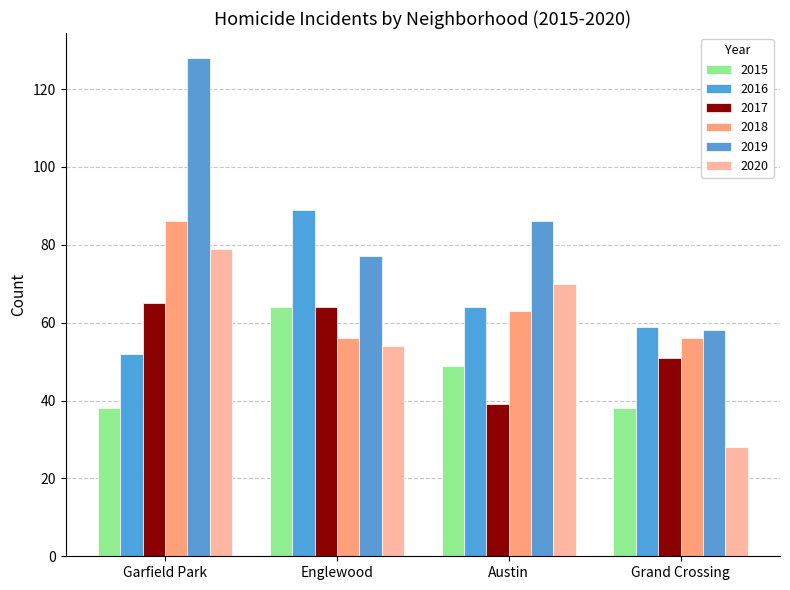

Reading right to left, what are all the values shown in this chart?

2015: Grand Crossing=38	Austin=49	Englewood=64	Garfield Park=38
2016: Grand Crossing=59	Austin=64	Englewood=89	Garfield Park=52
2017: Grand Crossing=51	Austin=39	Englewood=64	Garfield Park=65
2018: Grand Crossing=56	Austin=63	Englewood=56	Garfield Park=86
2019: Grand Crossing=58	Austin=86	Englewood=77	Garfield Park=128
2020: Grand Crossing=28	Austin=70	Englewood=54	Garfield Park=79